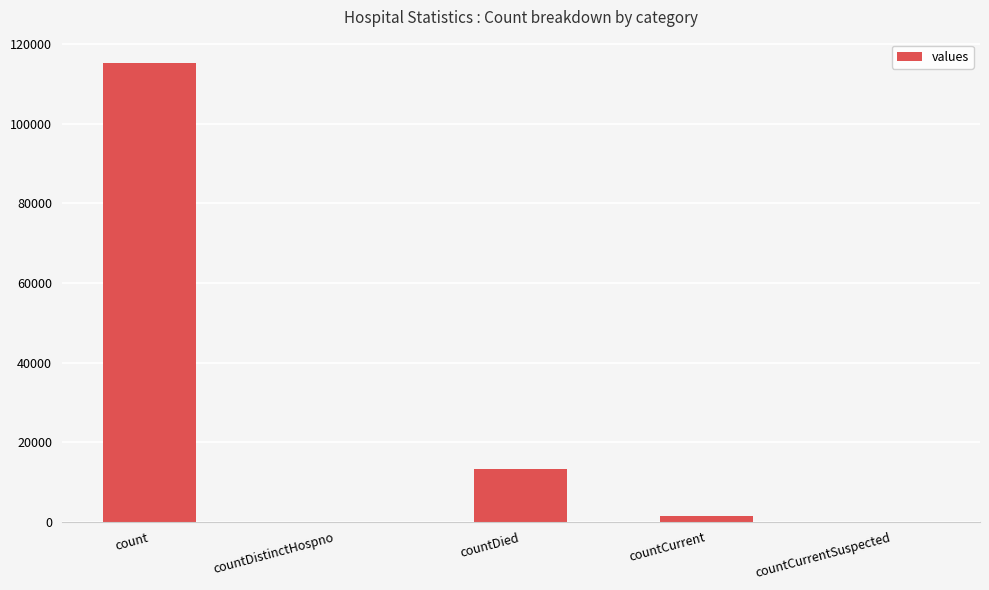

What is the approximate value at countDied?

13343